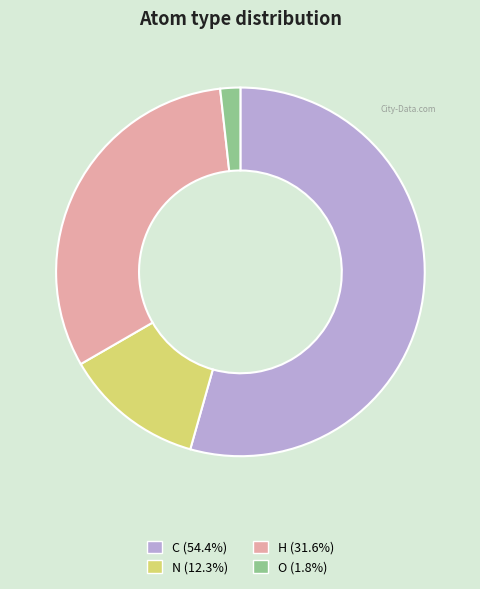

True or false: N accounts for 26% of the total.

False